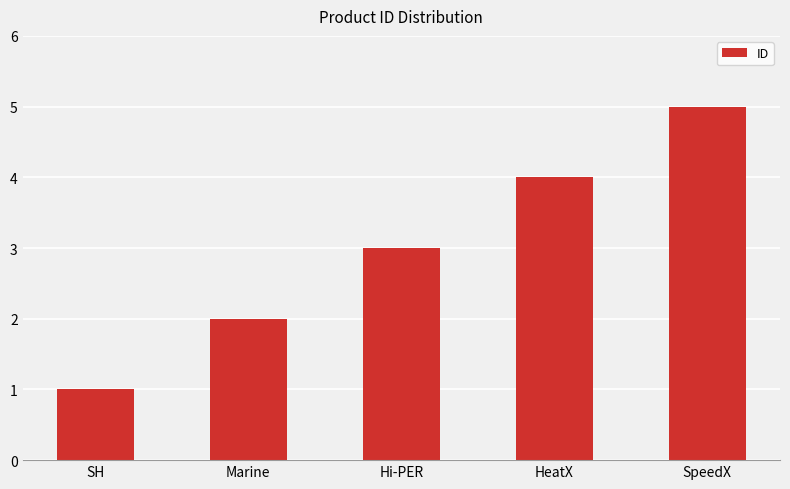

List the labels in order of value, smallest first.

SH, Marine, Hi-PER, HeatX, SpeedX